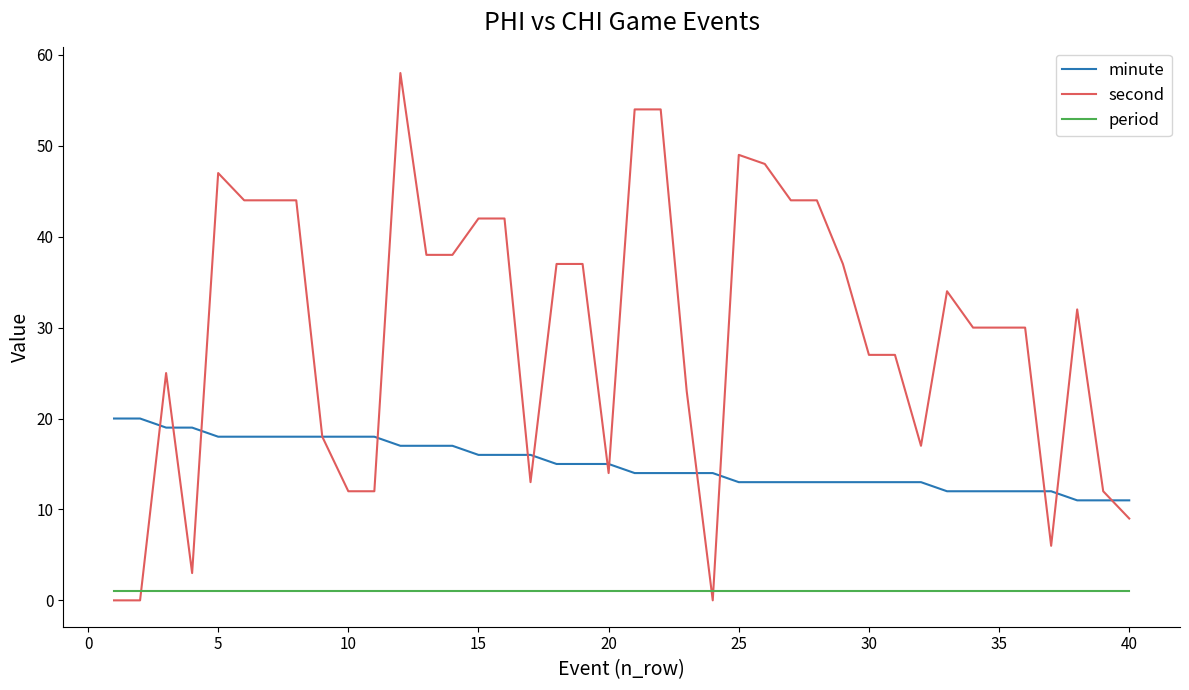

What are all the series names shown in the legend?

minute, second, period